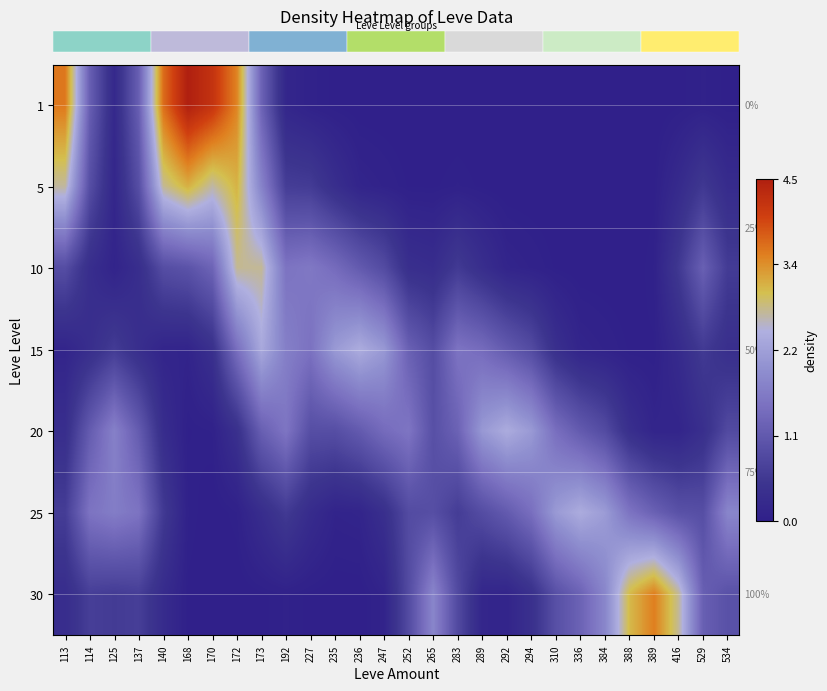

How many distinct data groups are displayed?

7